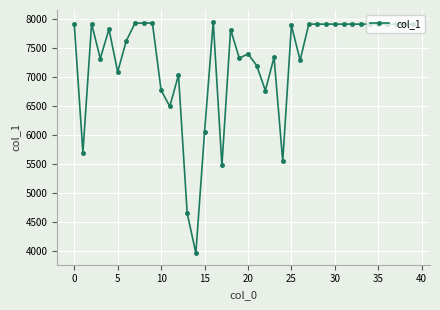

How many data points does each series have?

40